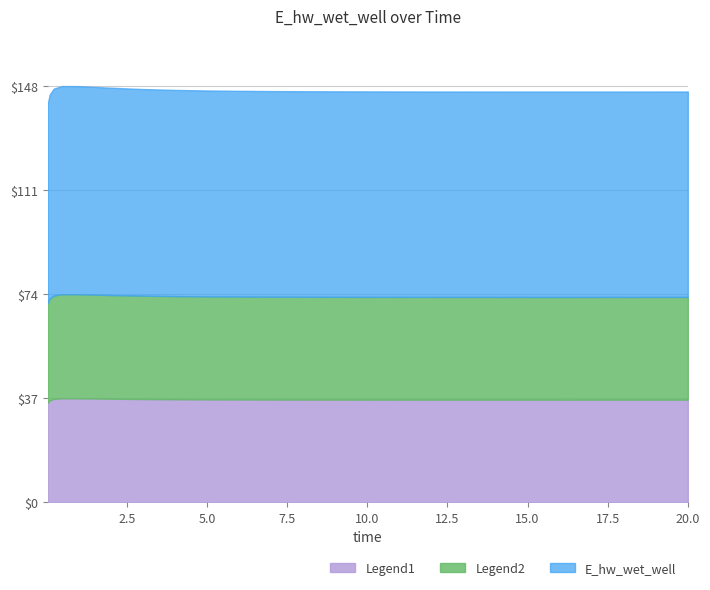

Approximately how many times larger is the value at 0.09375 compared to 0.03125?

1.0